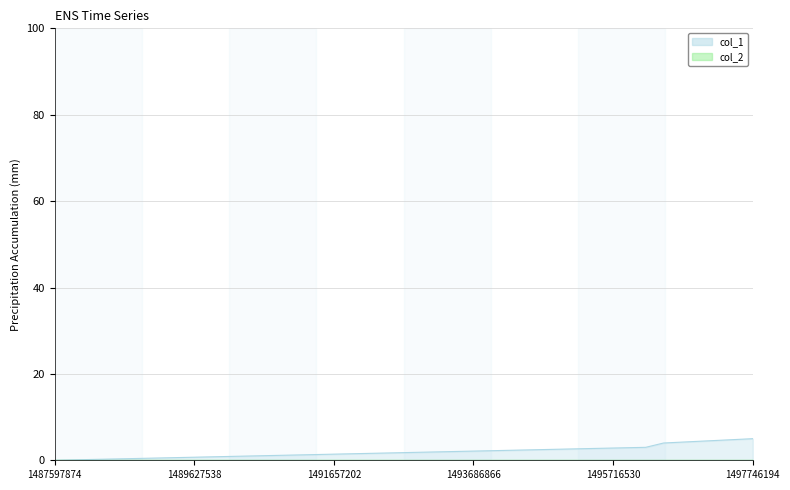

Rank the categories by value from lowest to highest.

1487597874, 1496190988, 1496450188, 1497746194